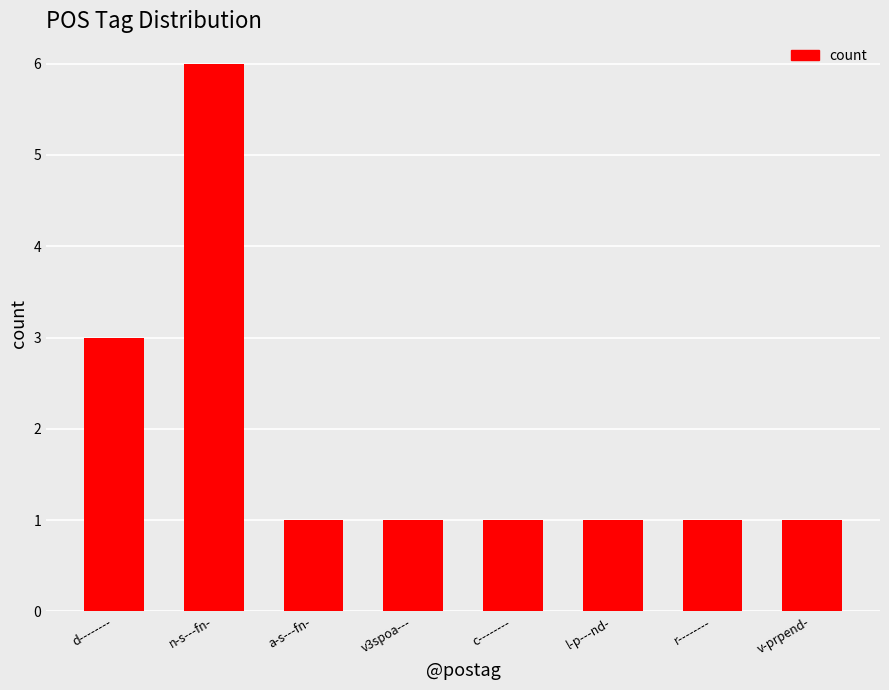

What is the difference between the maximum and minimum values?

5